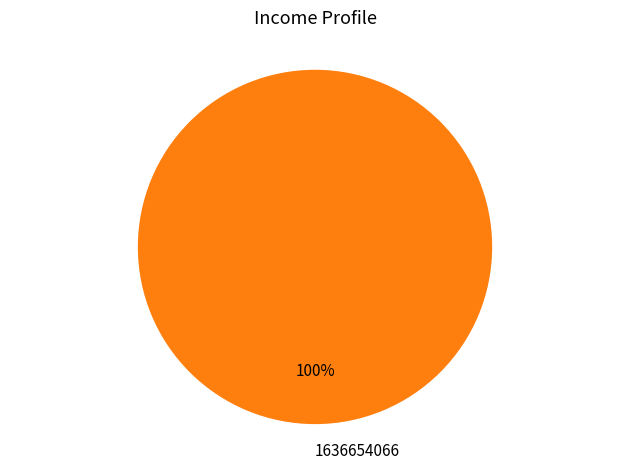

Is it true that 1636654066 is 87% of the pie?

False